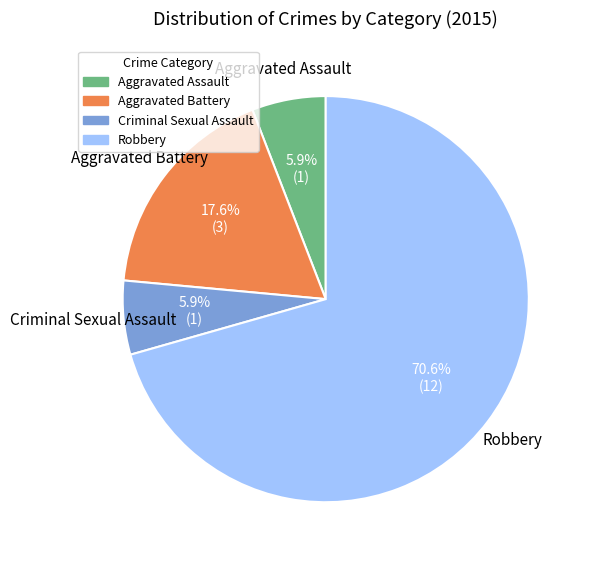

Combined, do Robbery and Aggravated Assault account for over 50%?

Yes